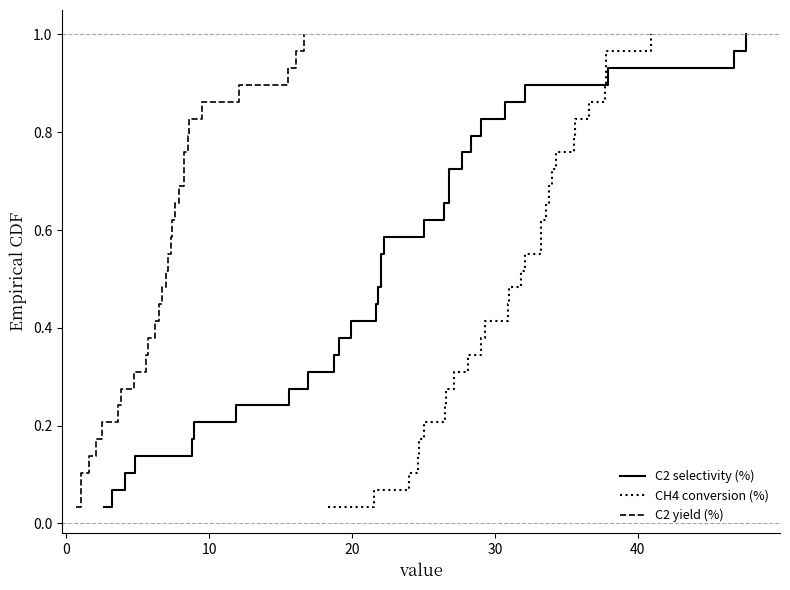

The value of C2 selectivity (%) at 10 is 0.7. True or false?

False